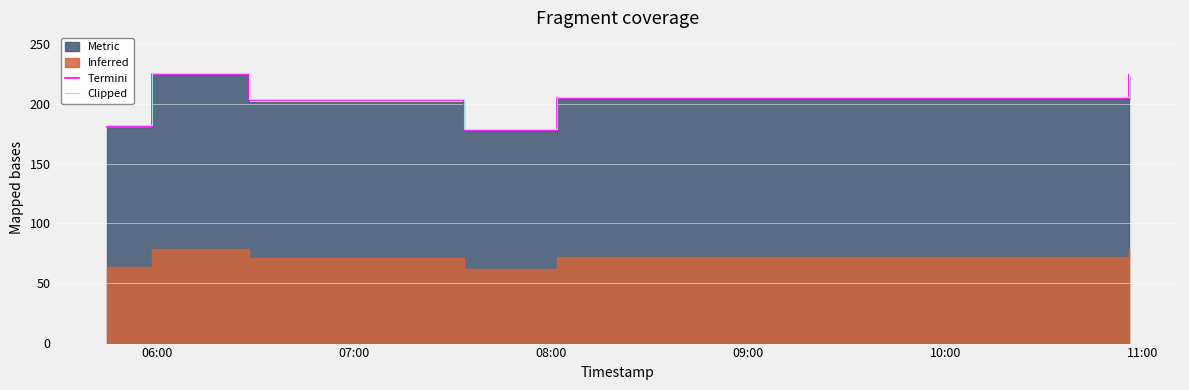

How many data points does each series have?

8